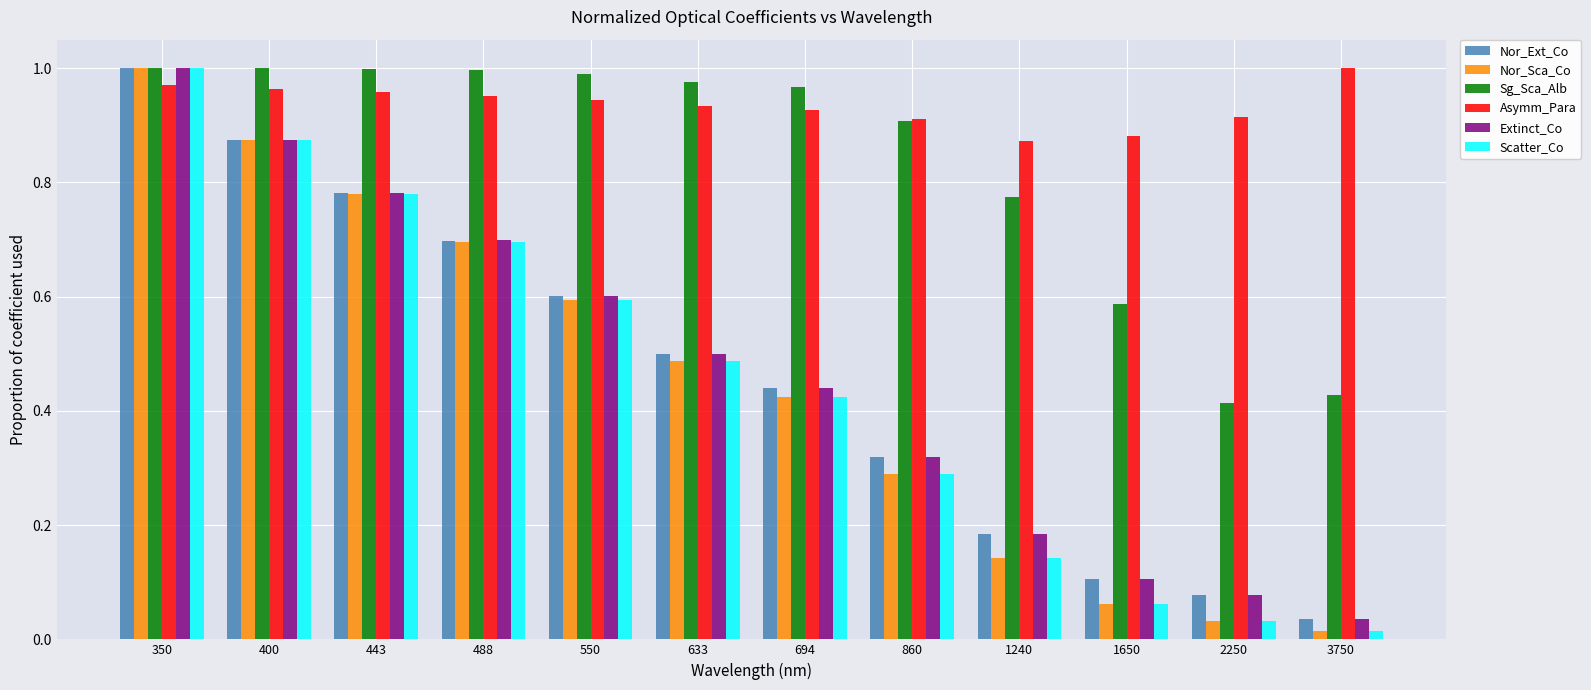

How many bars are there in total?

72